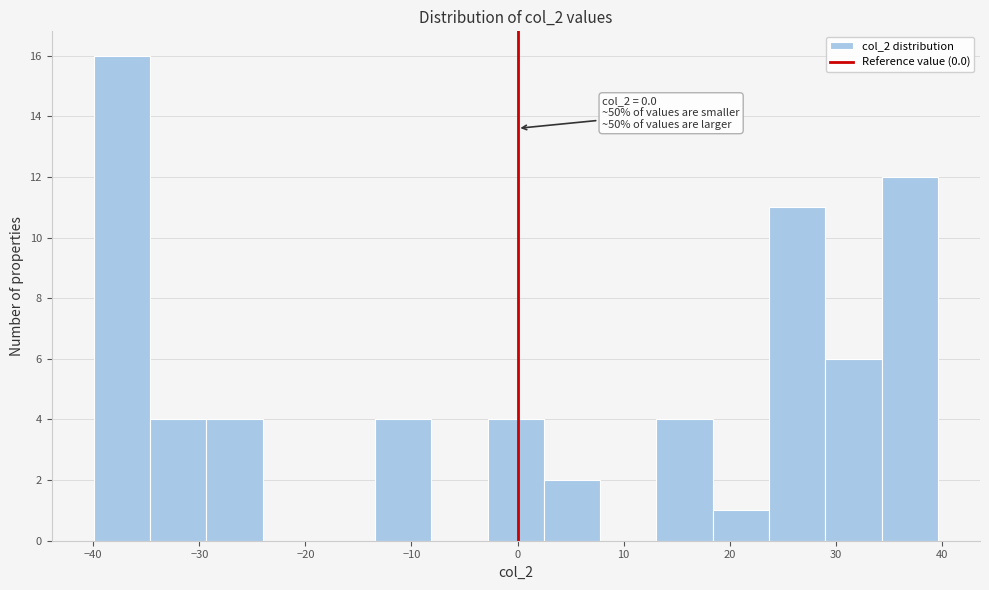

Over which range of the x-axis is the bar tallest?

-40 to -35